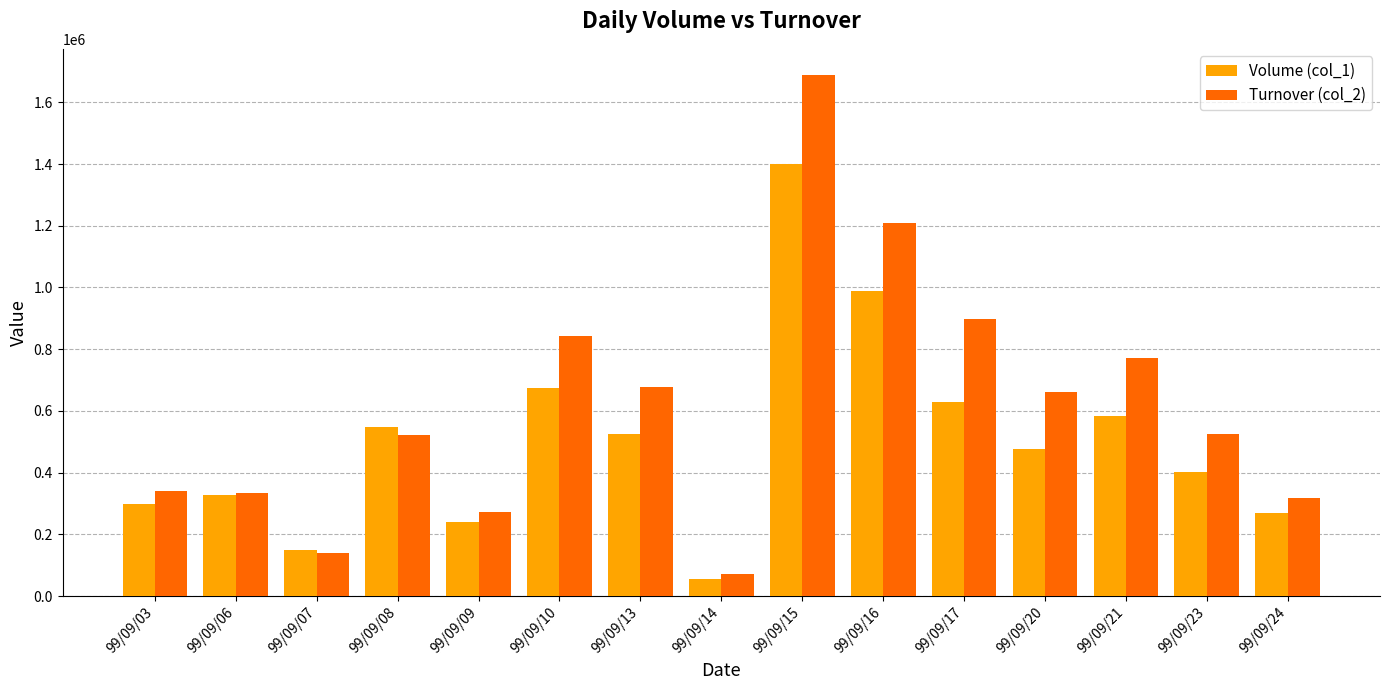

How many bars are there in each group?

2